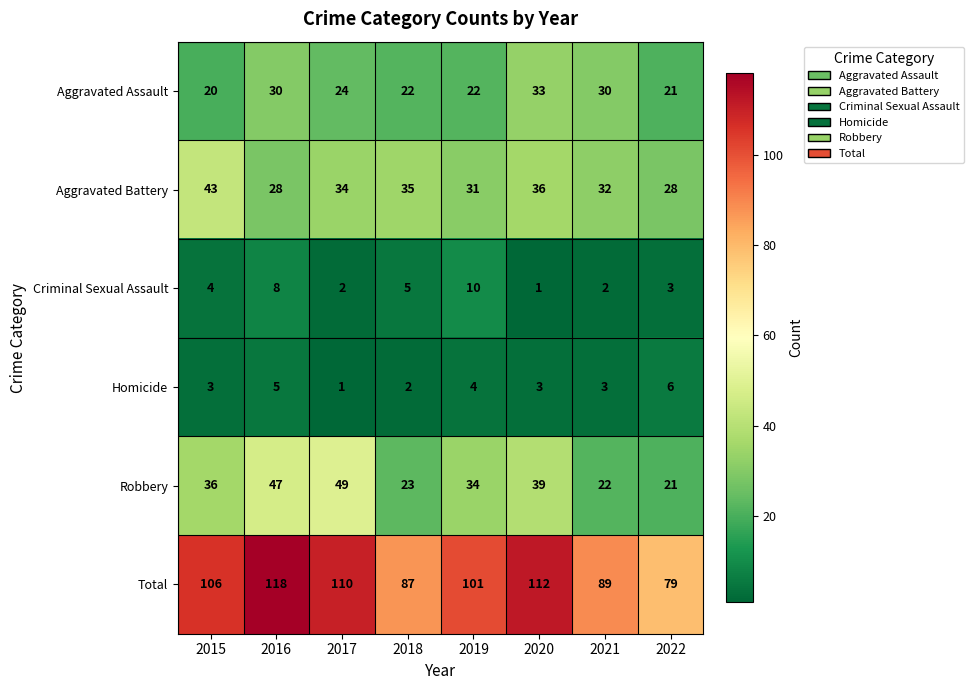

True or false: Total has a value of 112 at 2020.

True